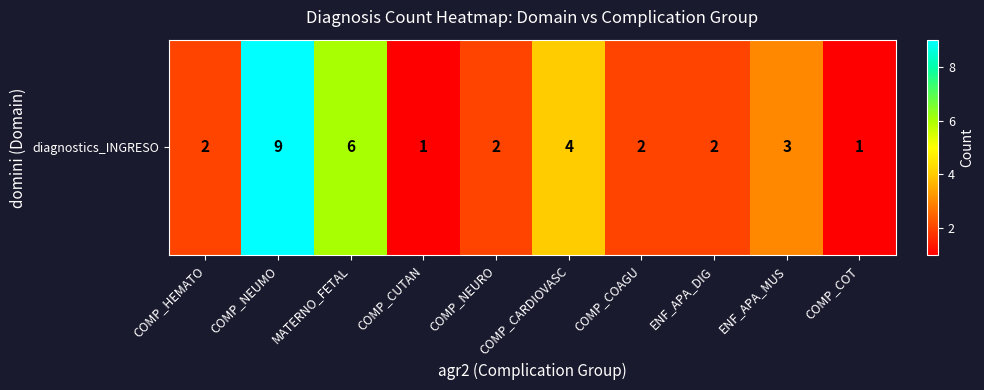

Rank the categories by value from highest to lowest.

COMP_NEUMO, MATERNO_FETAL, COMP_CARDIOVASC, ENF_APA_MUS, COMP_HEMATO, COMP_NEURO, COMP_COAGU, ENF_APA_DIG, COMP_CUTAN, COMP_COT